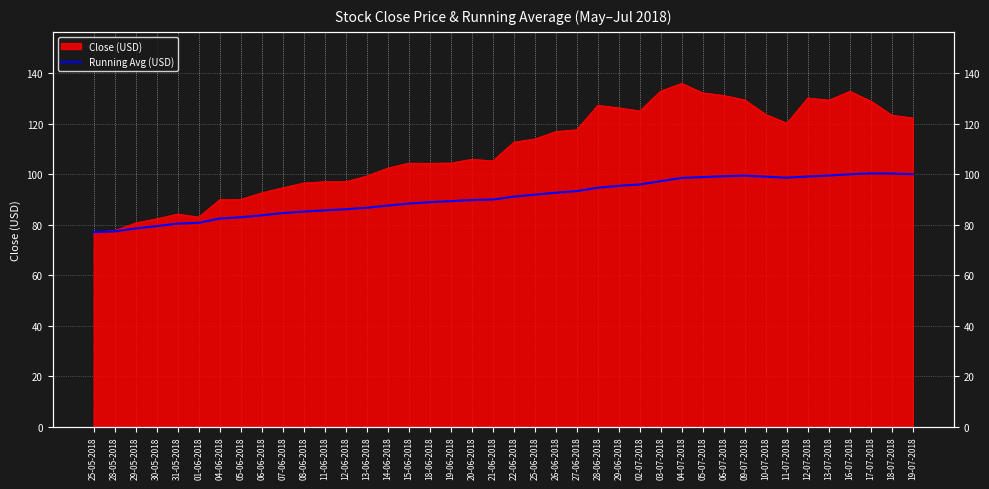

Is it true that the value at 19-06-2018 is 89.3?

True